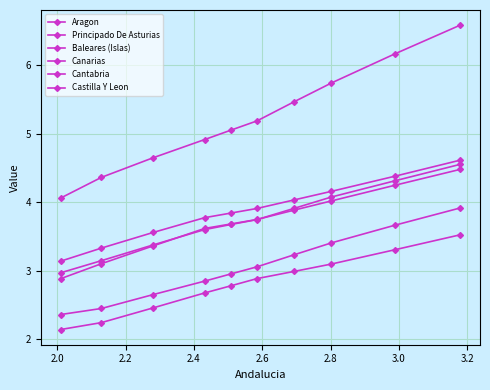

How many lines are shown in the chart?

6